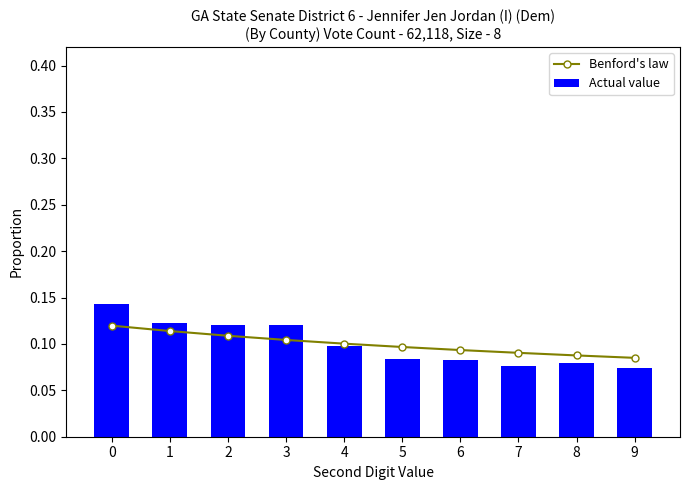

List the series in order of their overall mean, highest first.

Benford's law, Actual value